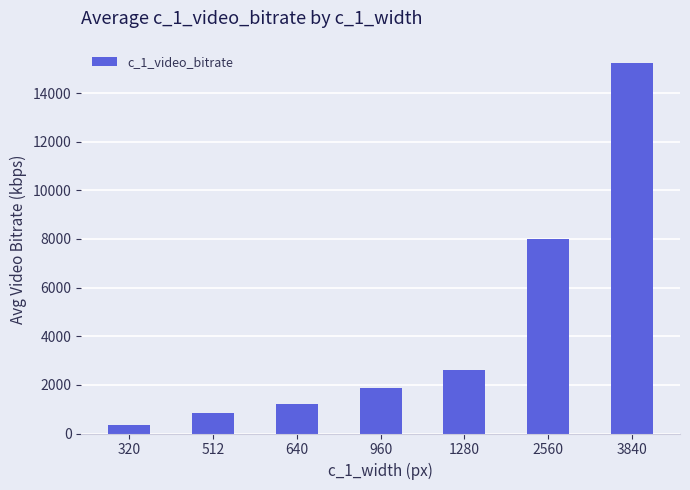

At which label is the value closest to 7793?

2560